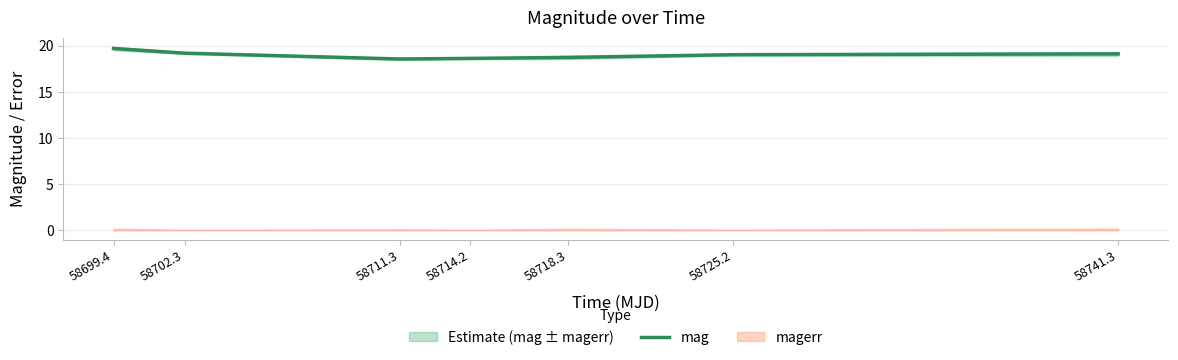

Between 58718.3 and 58699.4, which is larger?

58699.4